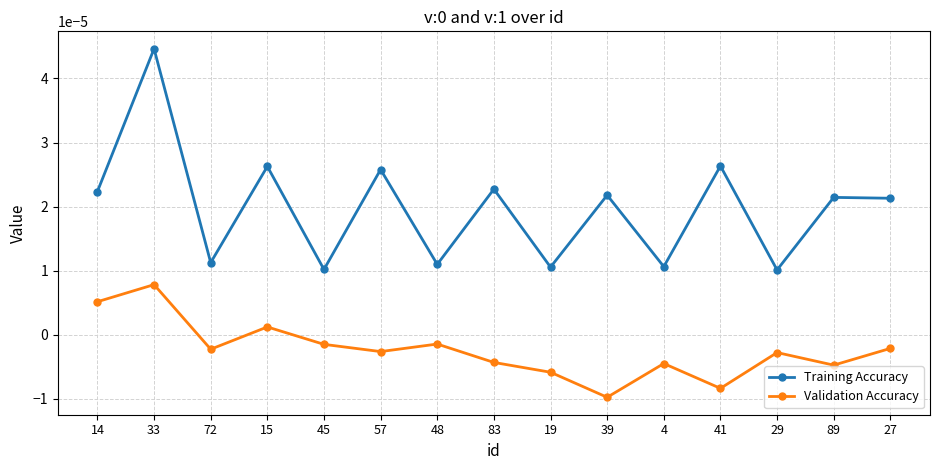

True or false: Validation Accuracy and Training Accuracy cross at least once.

False